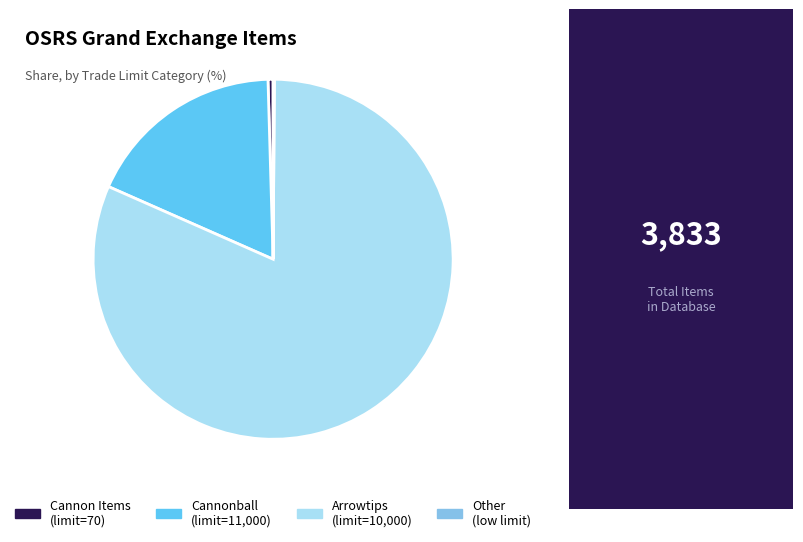

Do Cannonball (limit=11,000) and Cannon Items (limit=70) together represent more than half of the pie?

No